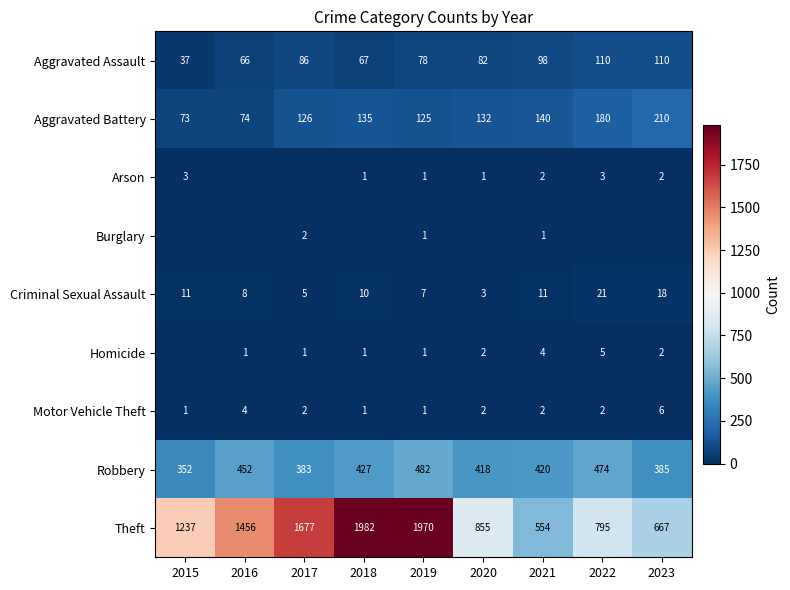

Which category has the lowest value across all series?

2016